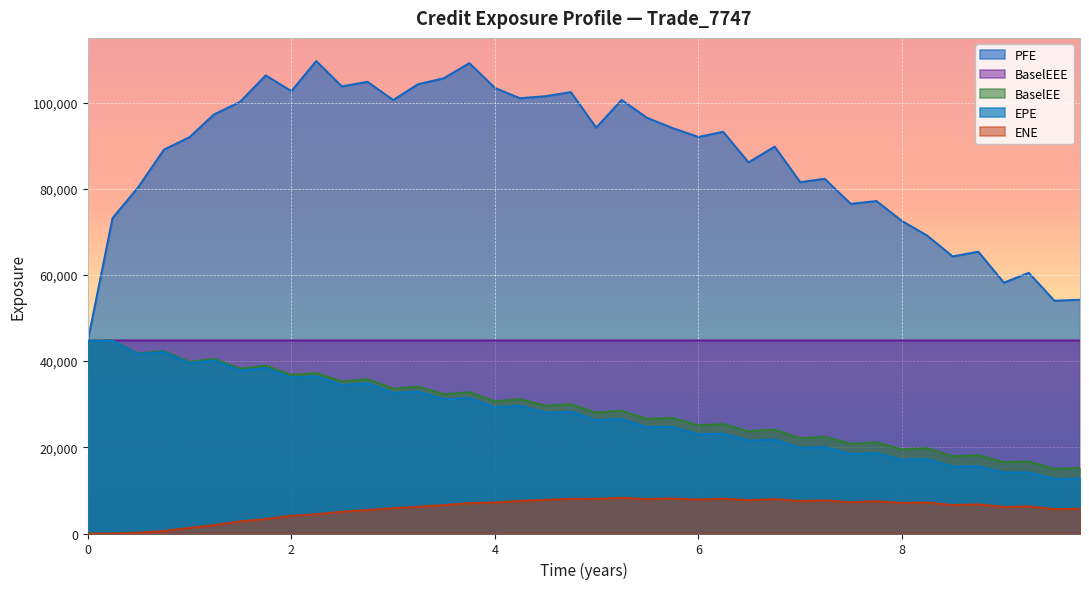

What is the sum of all EPE values?

1102943.1